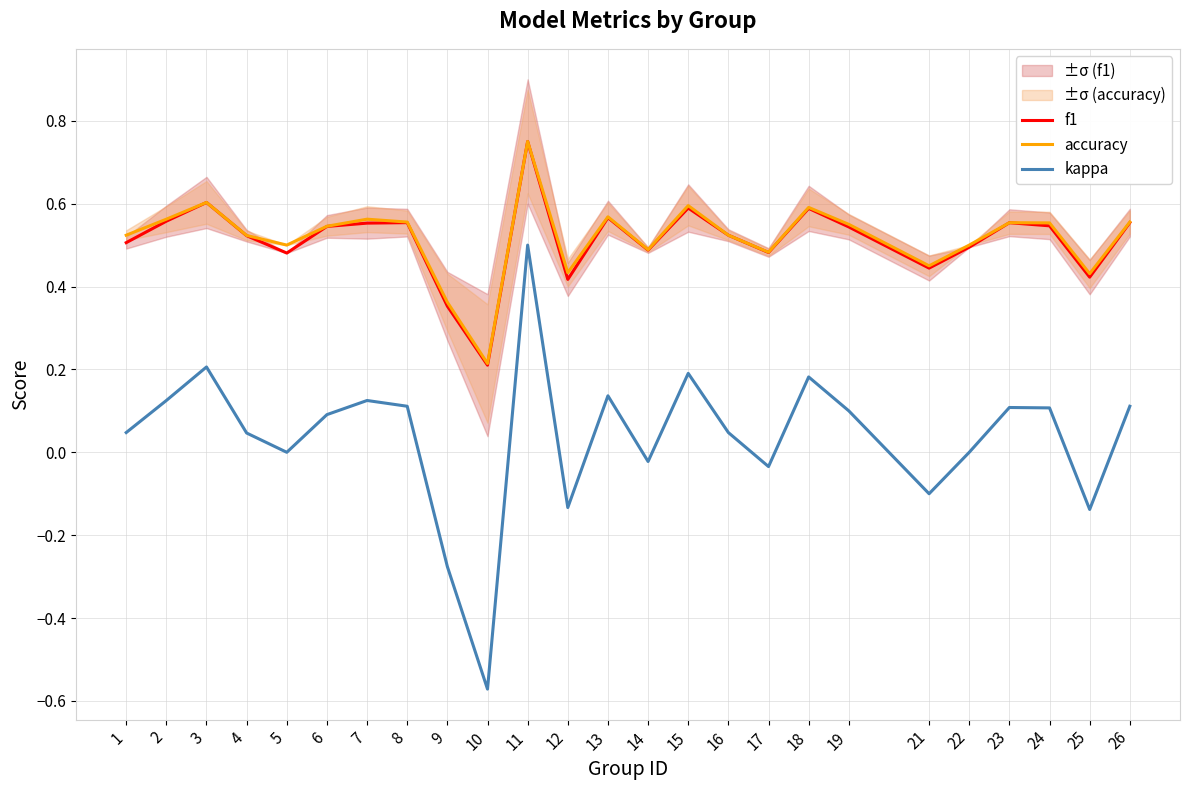

What is the value of the accuracy point at the 12th from the left?

0.4